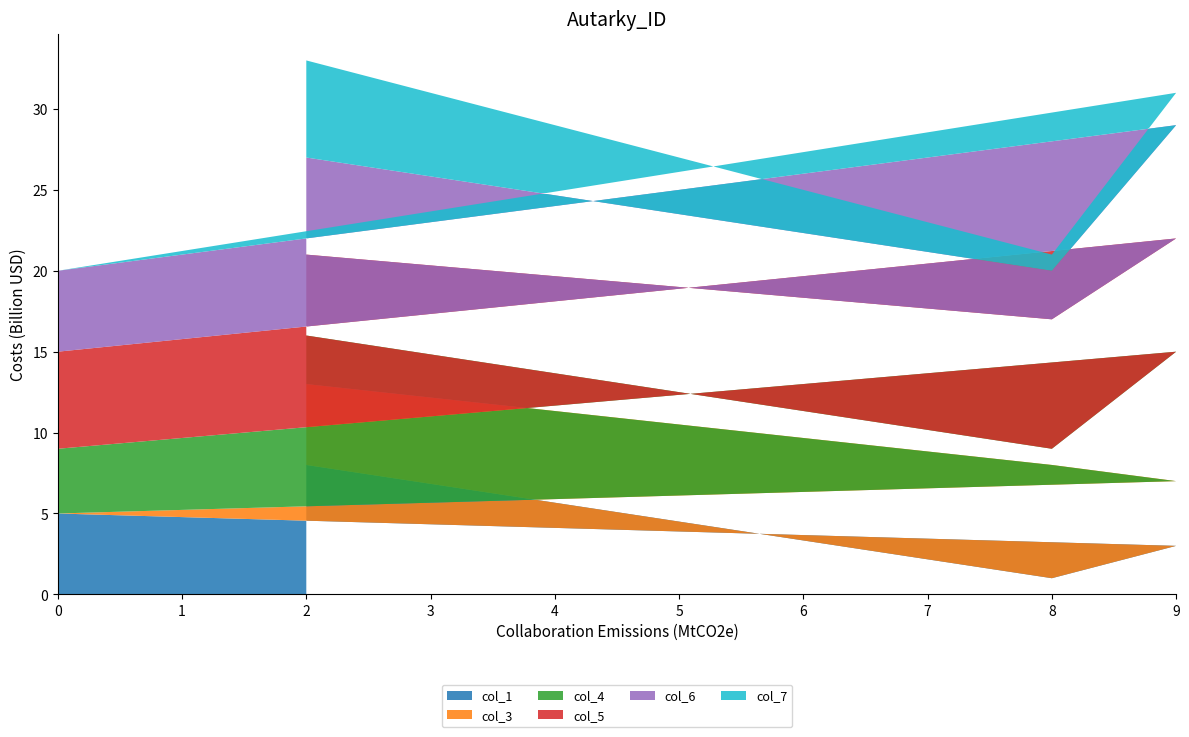

Reading left to right, extract all data points from this chart.

col_1: 5	3	1	8
col_3: 0	4	7	5
col_4: 4	8	1	3
col_5: 6	7	8	5
col_6: 5	7	3	6
col_7: 0	2	1	6